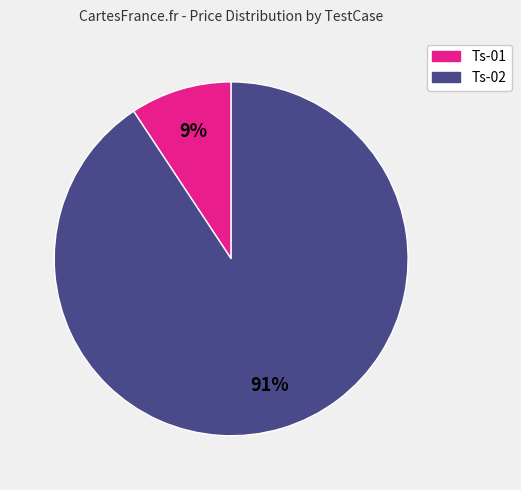

Rank the categories by value from highest to lowest.

Ts-02, Ts-01